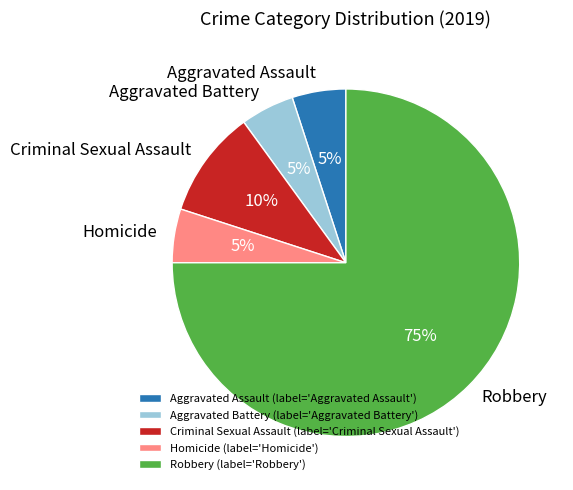

What is the ratio of the value at Homicide to the value at Aggravated Assault?

1.0